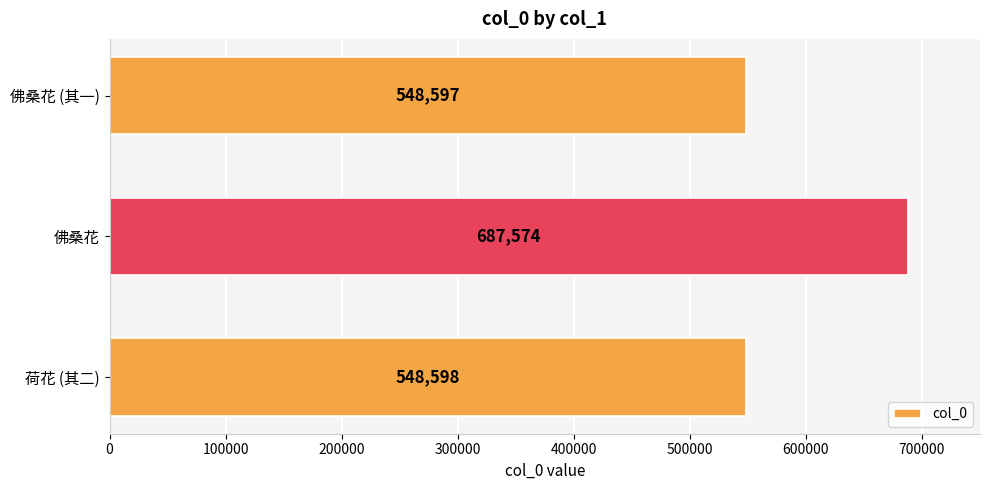

The chart shows a value of 687574 at 佛桑花. True or false?

True